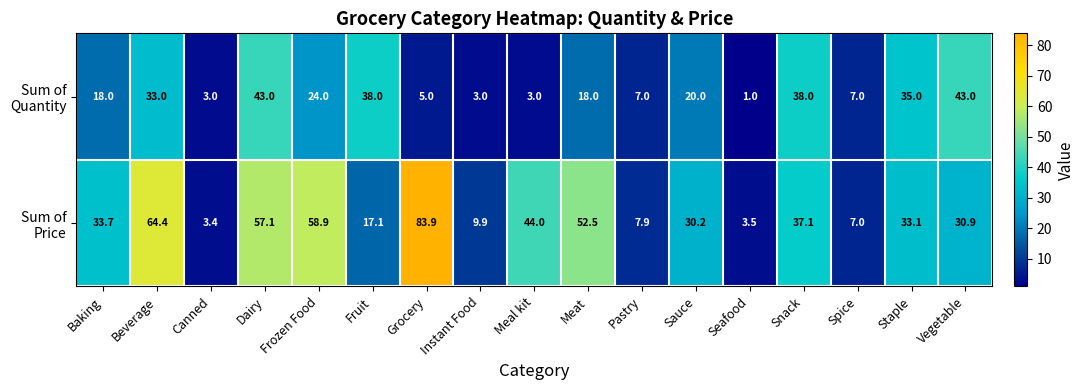

Which category has the highest value across all series?

Grocery